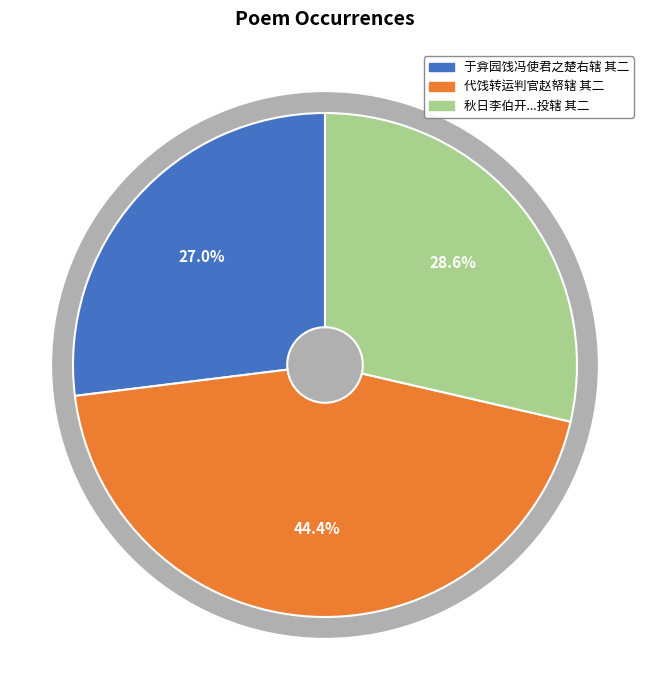

What percentage is the 秋日李伯开从豫章来访应门者不能肃客投诗而去因用来韵以诗代书窃效盍簪即图投辖 其二 slice, to the nearest percent?

29%